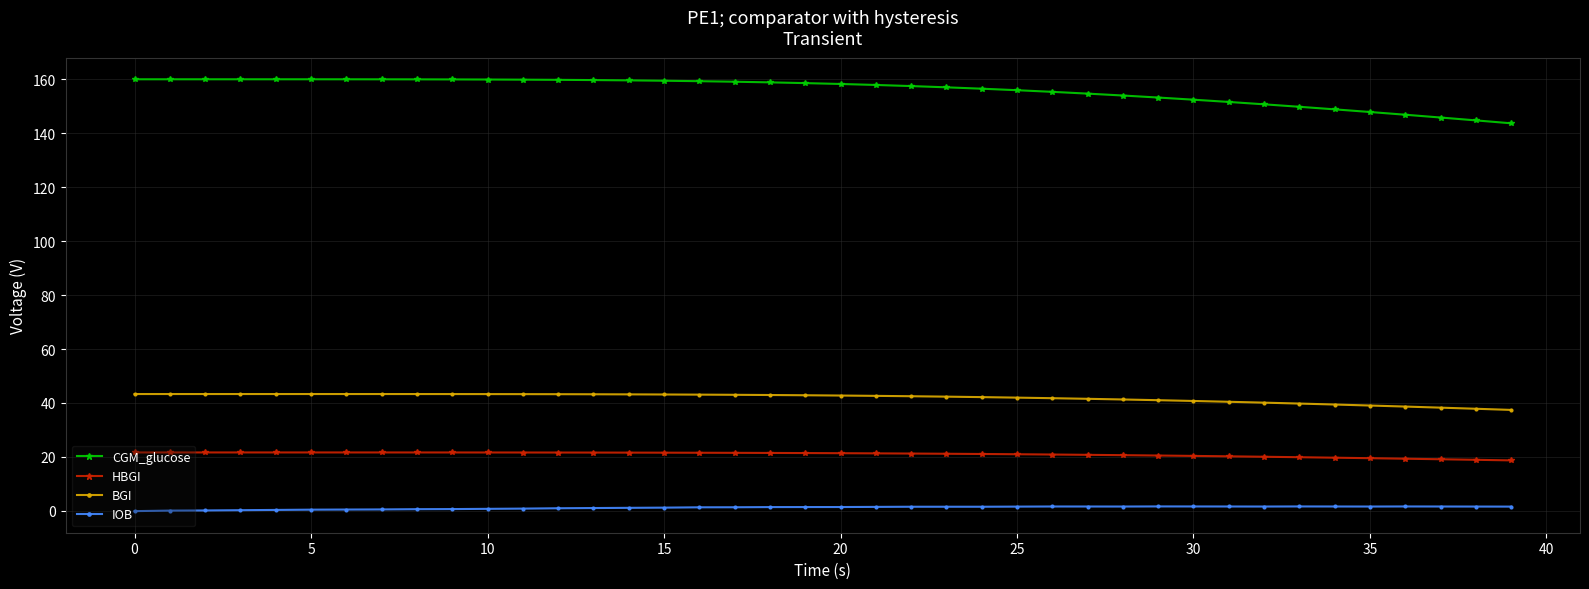

List the series in order of their peak value, lowest first.

IOB, HBGI, BGI, CGM_glucose